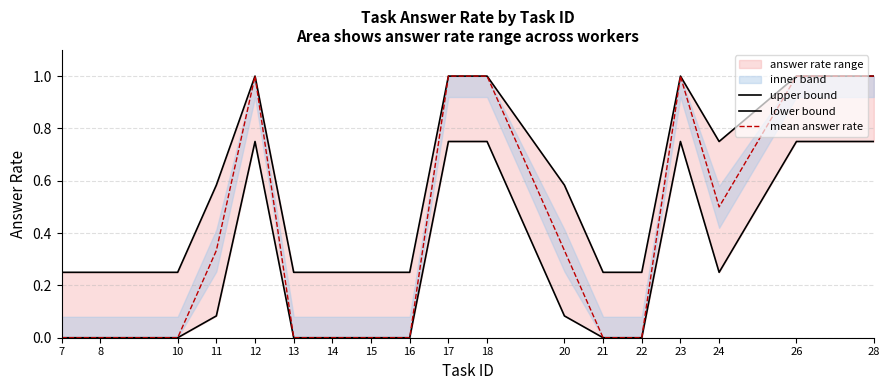

At 23, list the series in order from smallest to largest.

lower bound, upper bound, mean answer rate